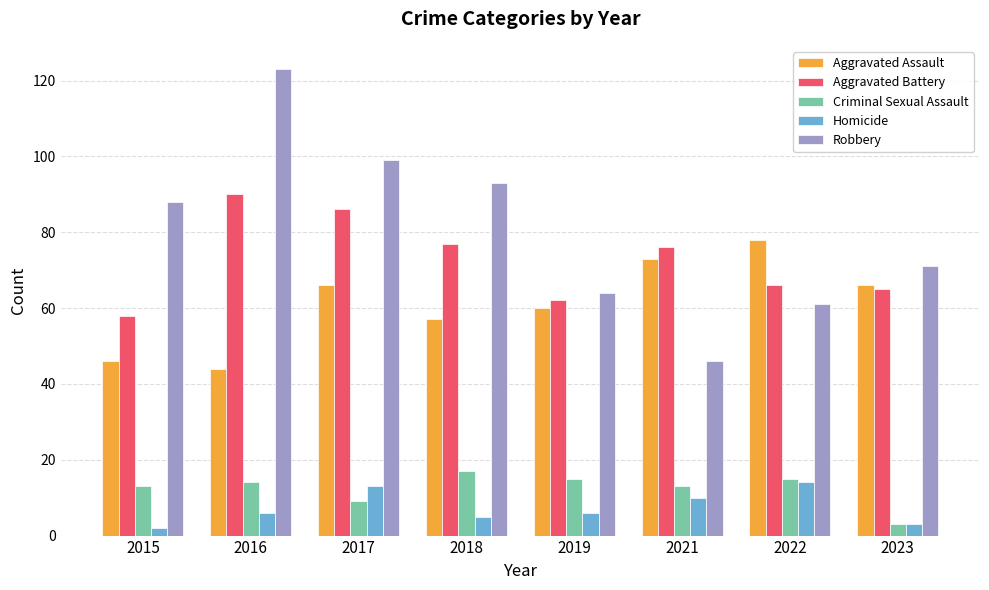

What is the value of the Aggravated Assault bar at the 8th from the left?

66